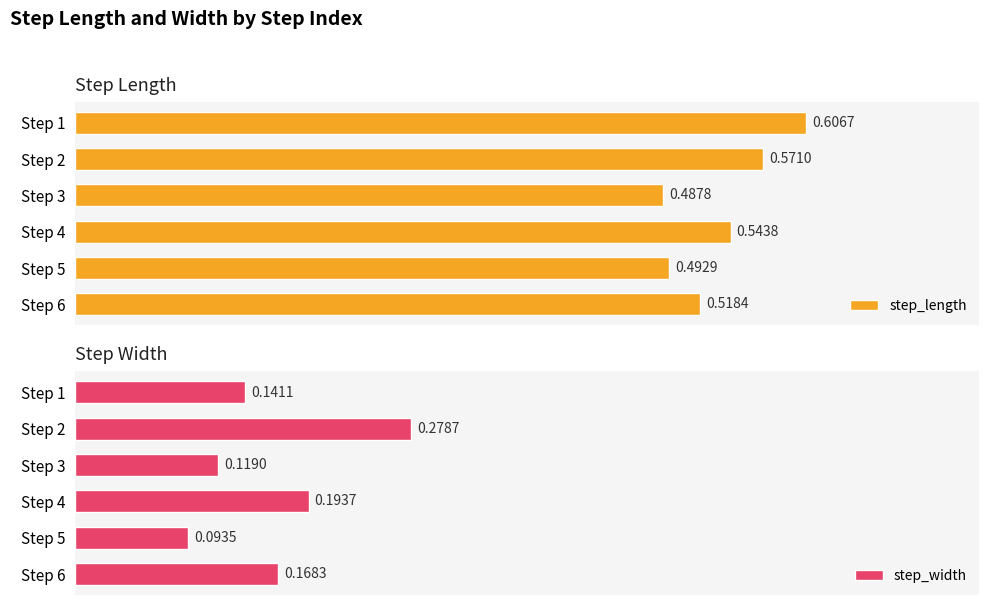

Are the bars horizontal?

Yes